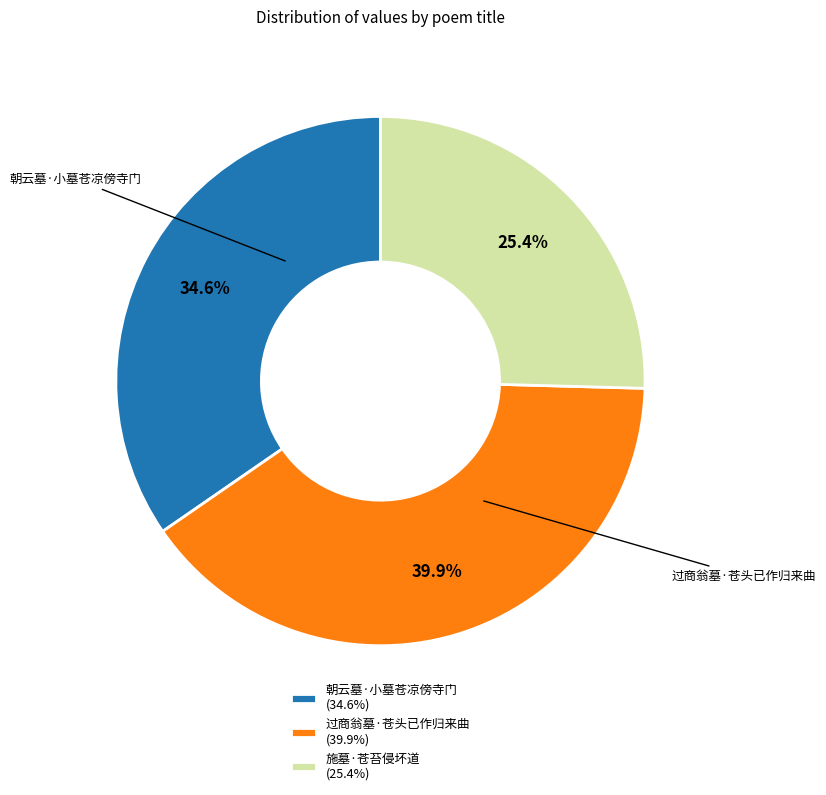

Is it true that 朝云墓·小墓苍凉傍寺门 is 35% of the pie?

True